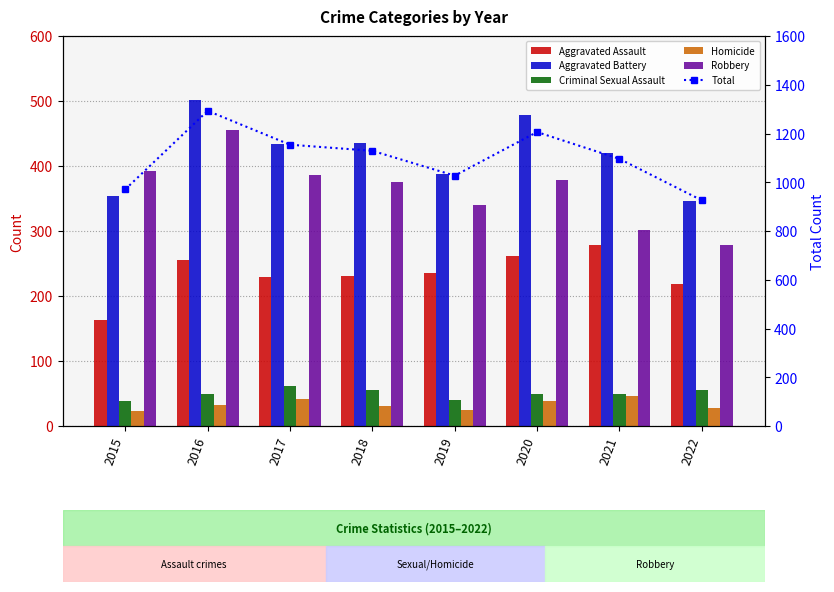

What is the sum of all Aggravated Assault values?

1873